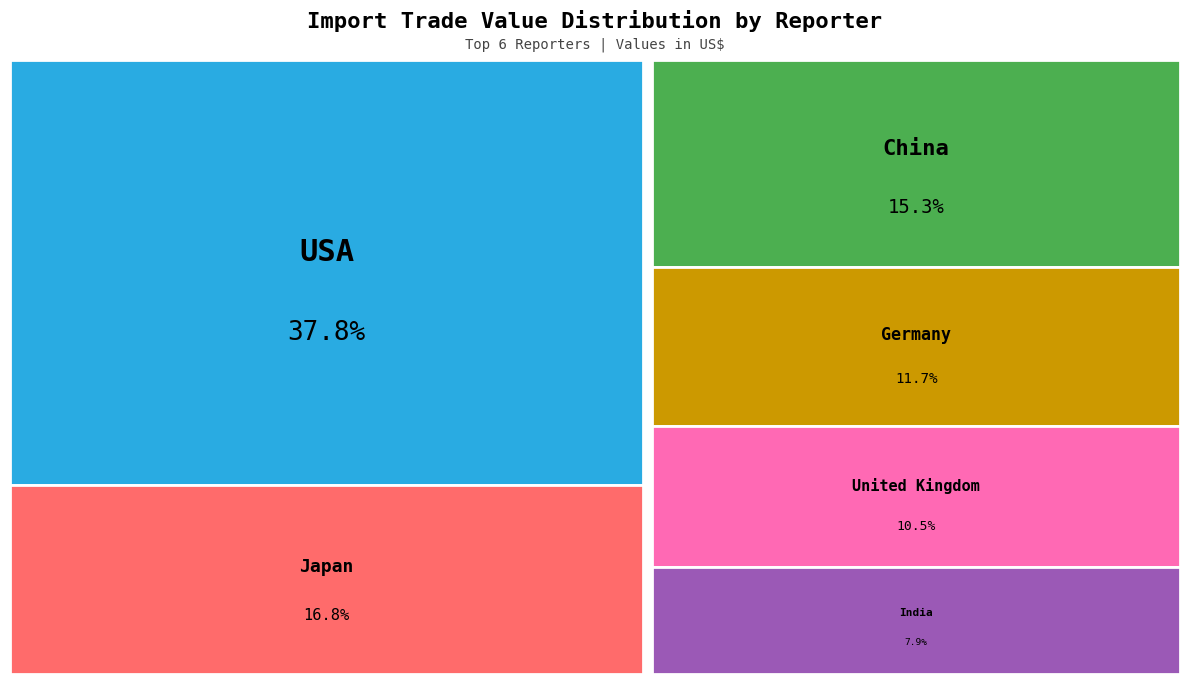

How much of the chart is everything except United Kingdom?

89.5%